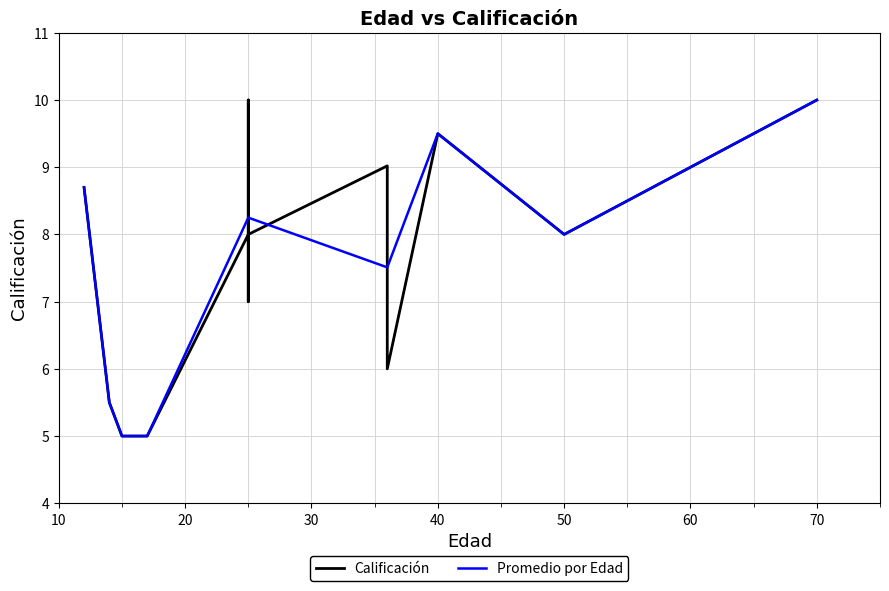

True or false: the data shows 9.7 at 14.

False